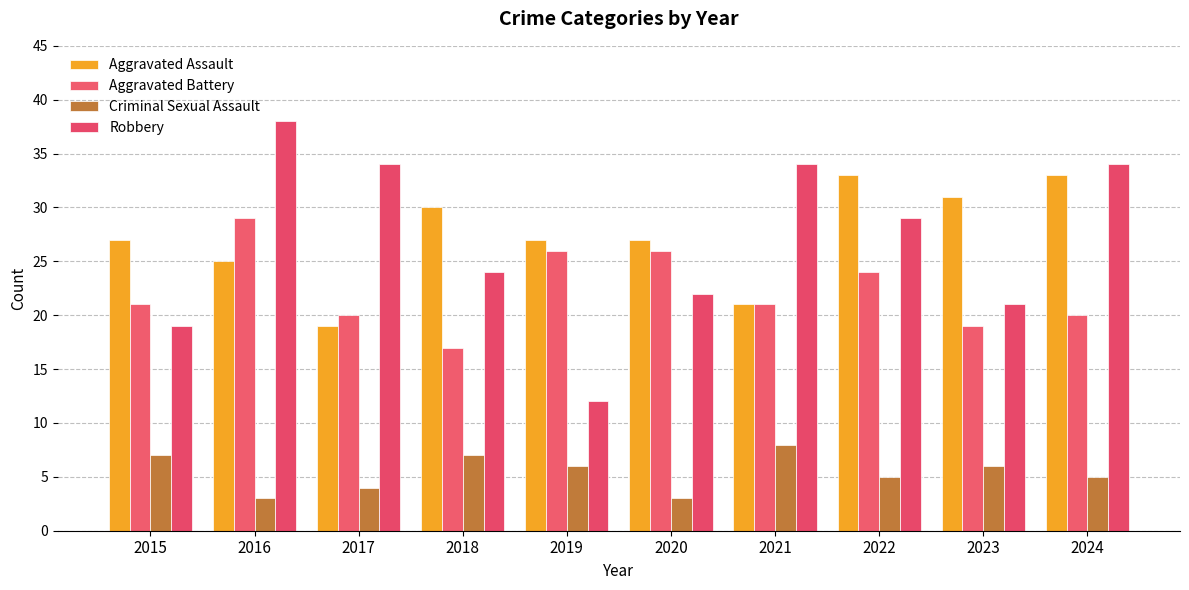

How many distinct data groups are displayed?

4